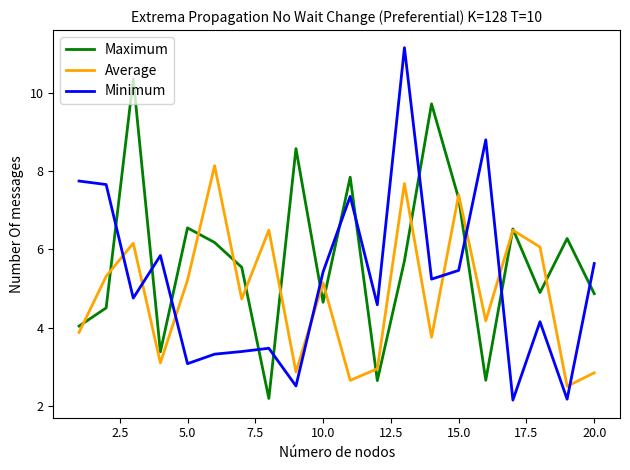

Which series has the largest range (max minus min)?

Minimum